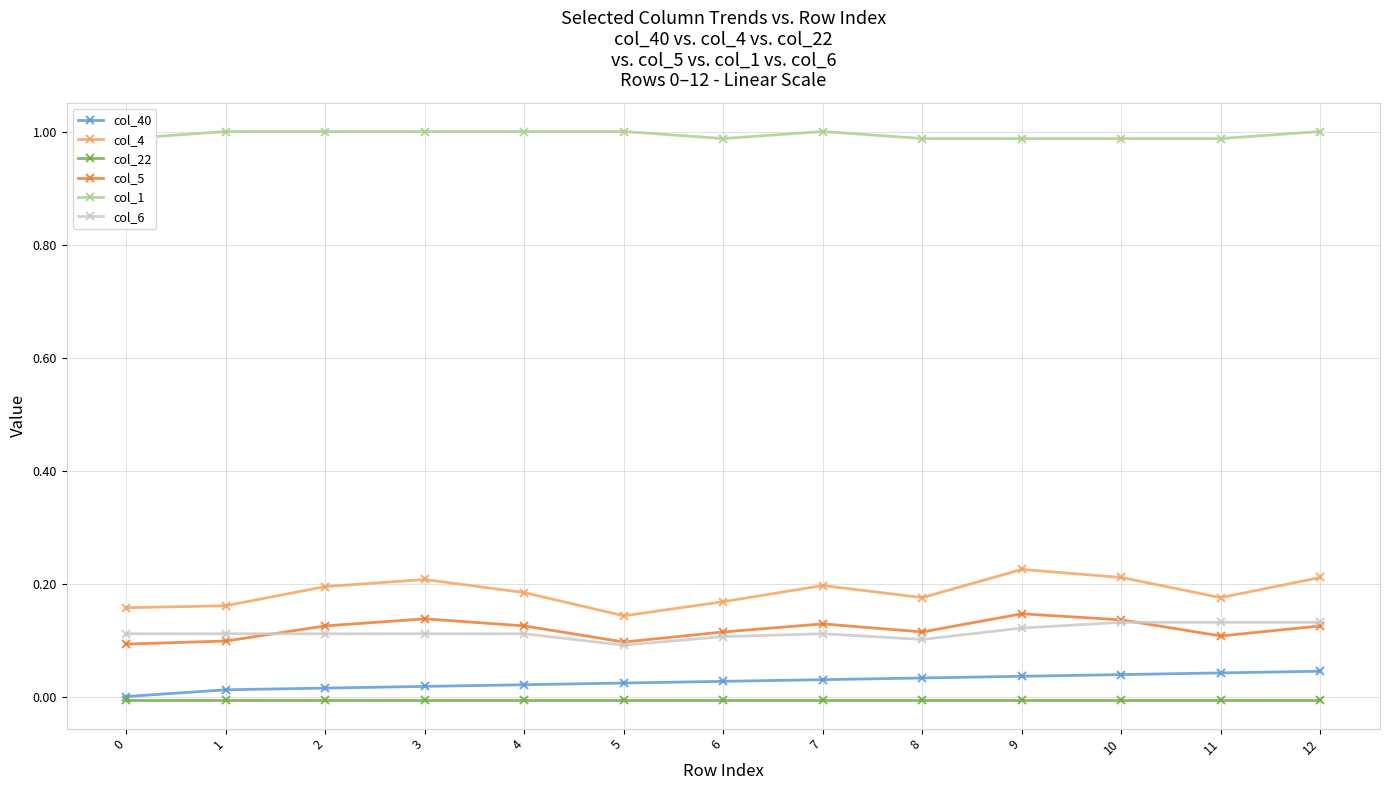

Does the chart display data point markers on the line(s)?

Yes